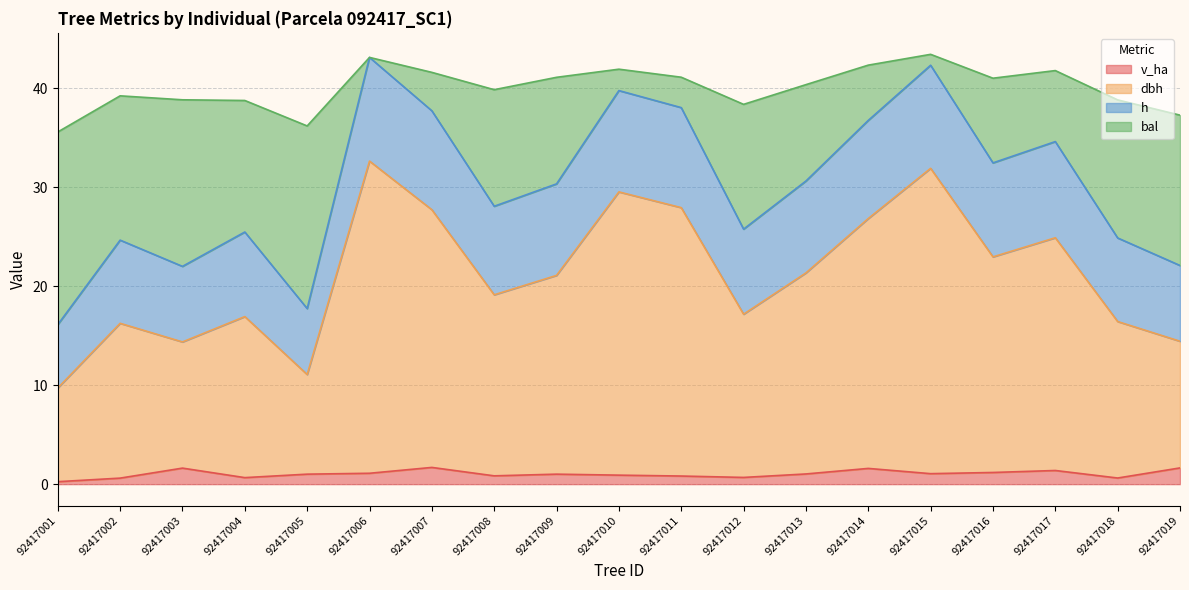

True or false: bal and v_ha intersect in this chart.

False